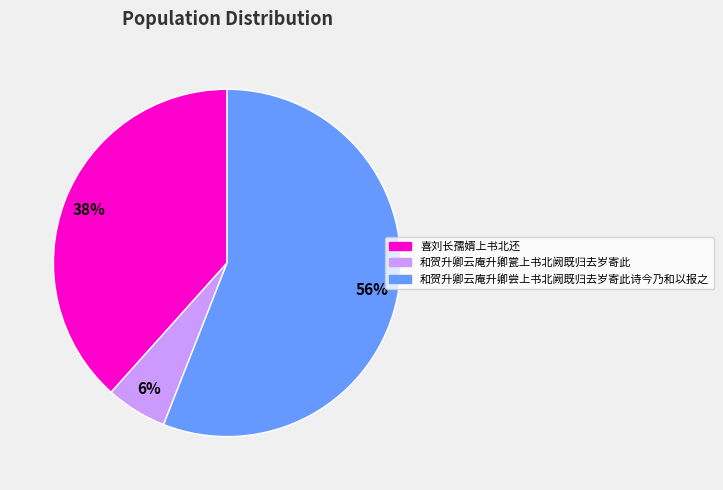

To the nearest percent, what percentage of the pie is 喜刘长孺婿上书北还?

38%